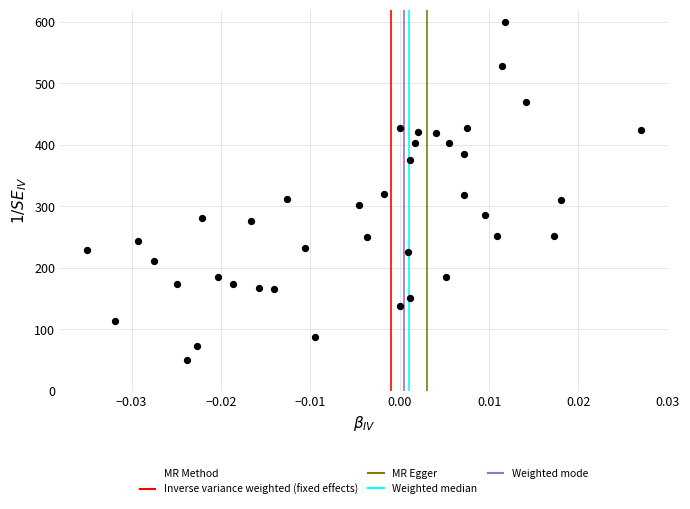

What is the range of Y values (max minus min)?

550.0